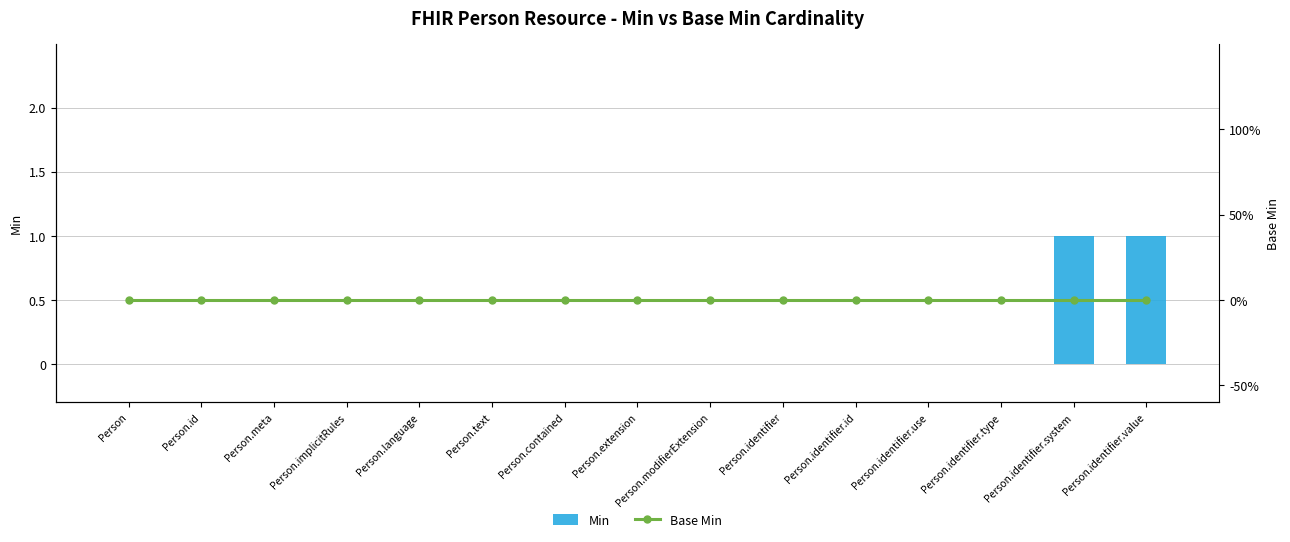

Does the chart contain stacked bars?

No